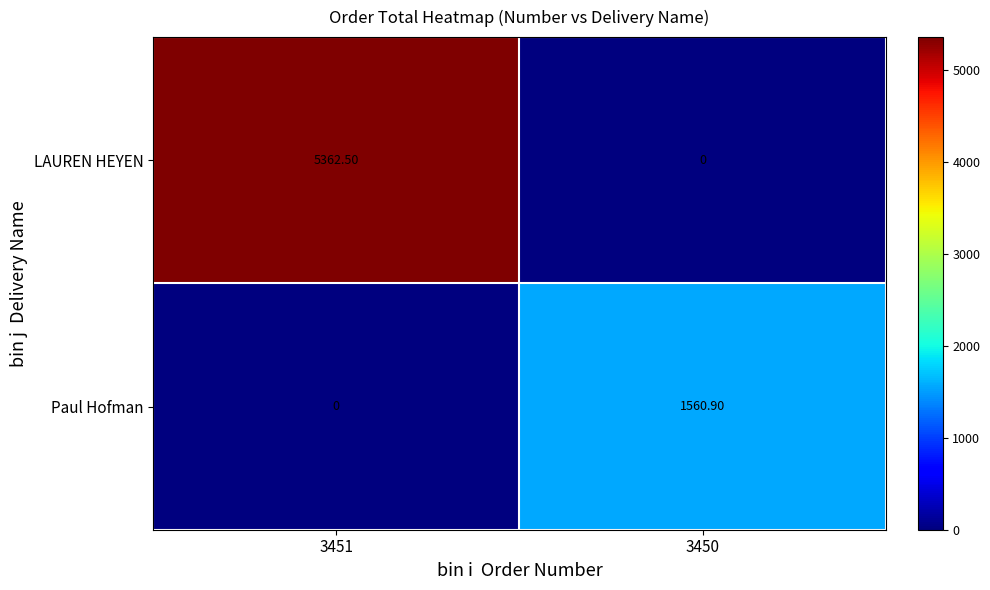

What is the sum of all LAUREN HEYEN values?

5362.5